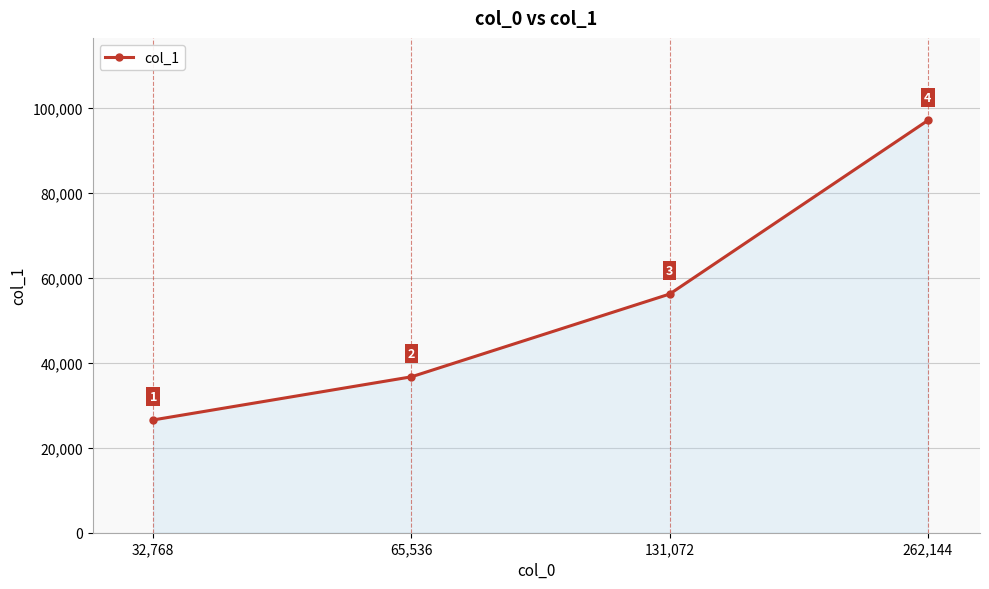

How many values are between 36724 and 97124?

3